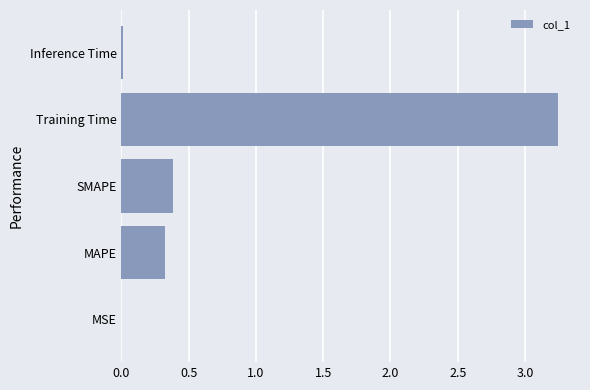

How many distinct data groups are displayed?

1